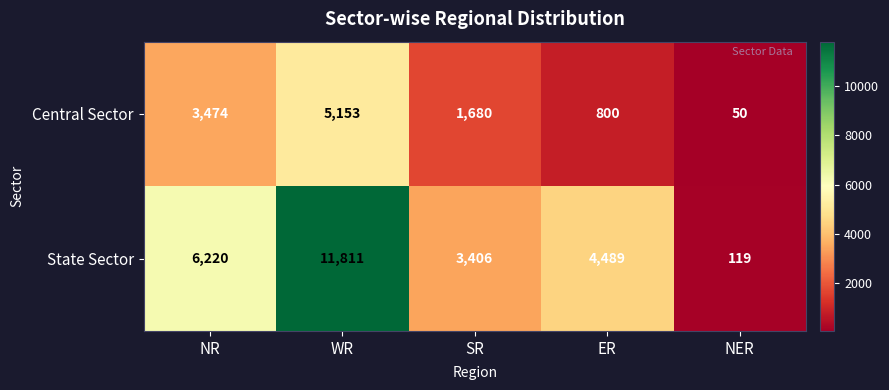

Rank the series by their average value, from highest to lowest.

State Sector, Central Sector